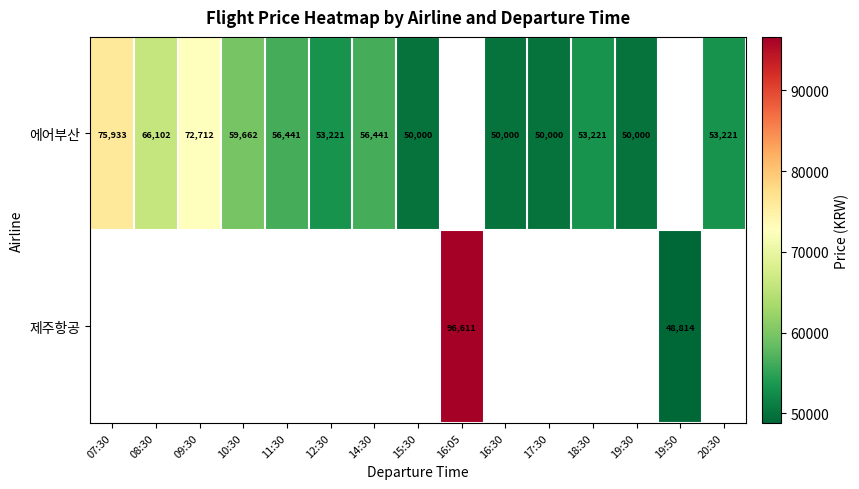

Count the number of categories in the chart.

15